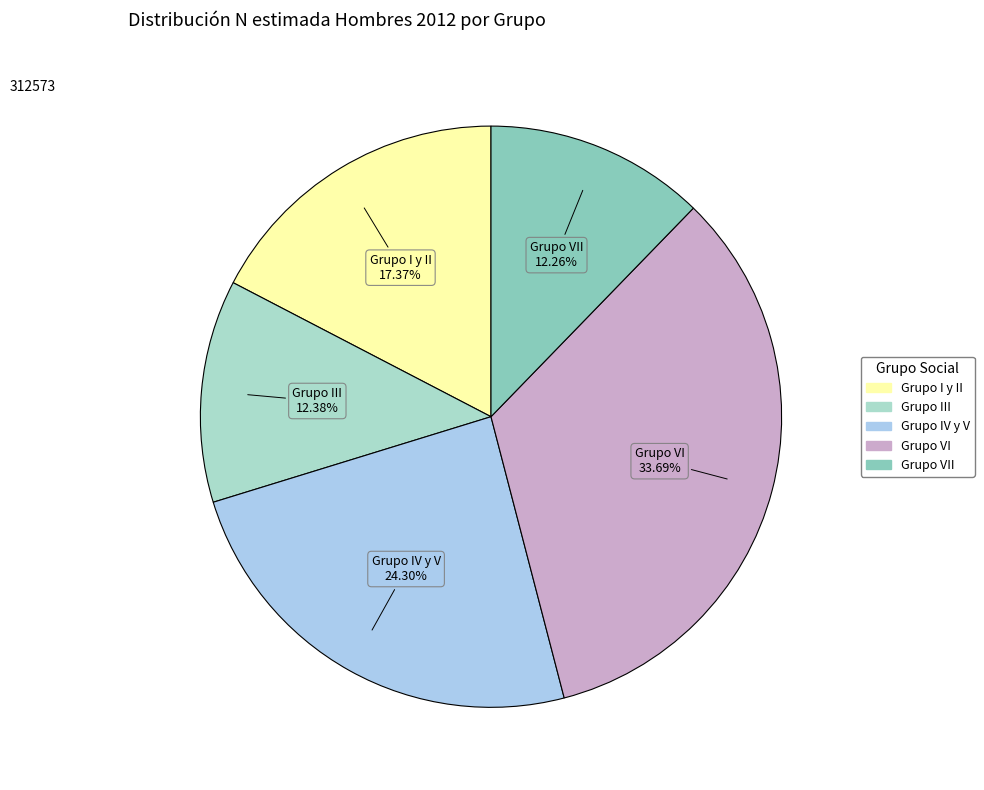

How many segments does this pie chart have?

5